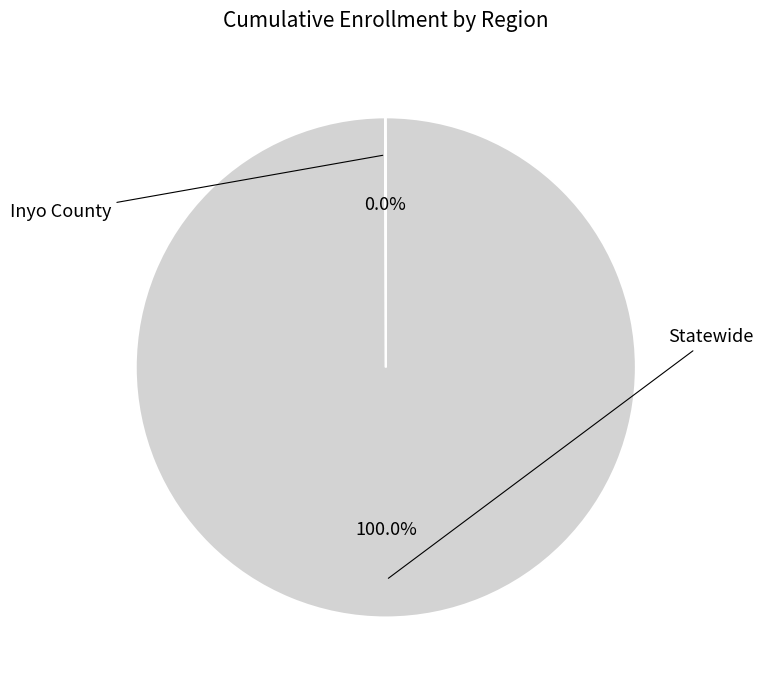

Does any single category account for the majority?

Yes